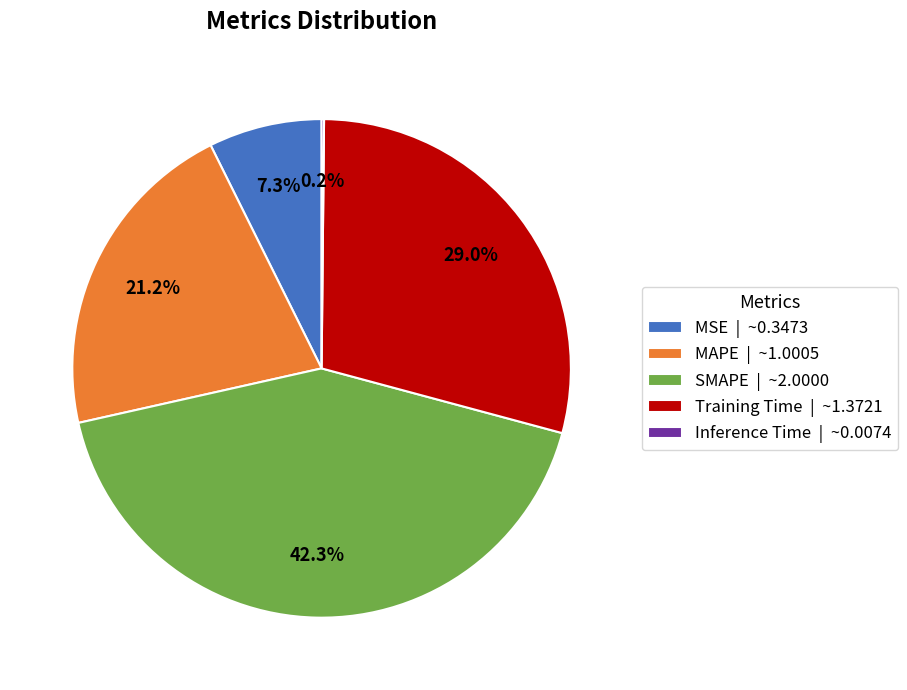

Between Training Time | ~1.3721 and MAPE | ~1.0005, which is larger?

Training Time | ~1.3721